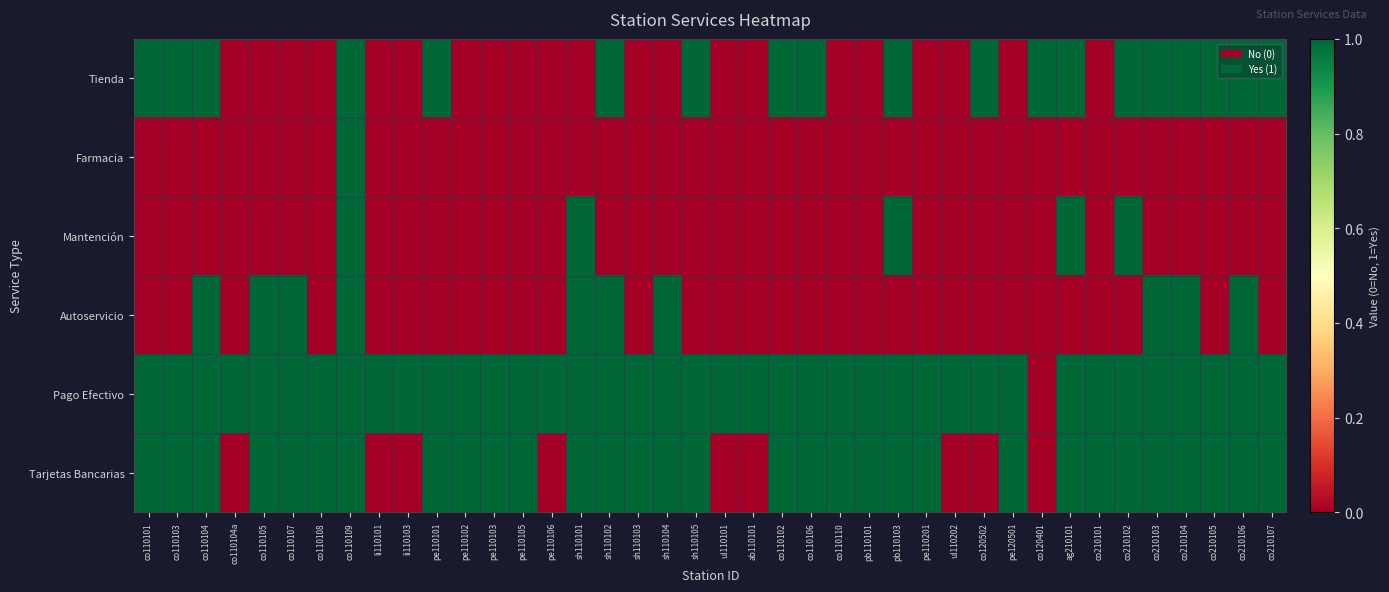

Rank the series at co110109 from highest to lowest value.

Tienda, Farmacia, Mantención, Autoservicio, Pago Efectivo, Tarjetas Bancarias